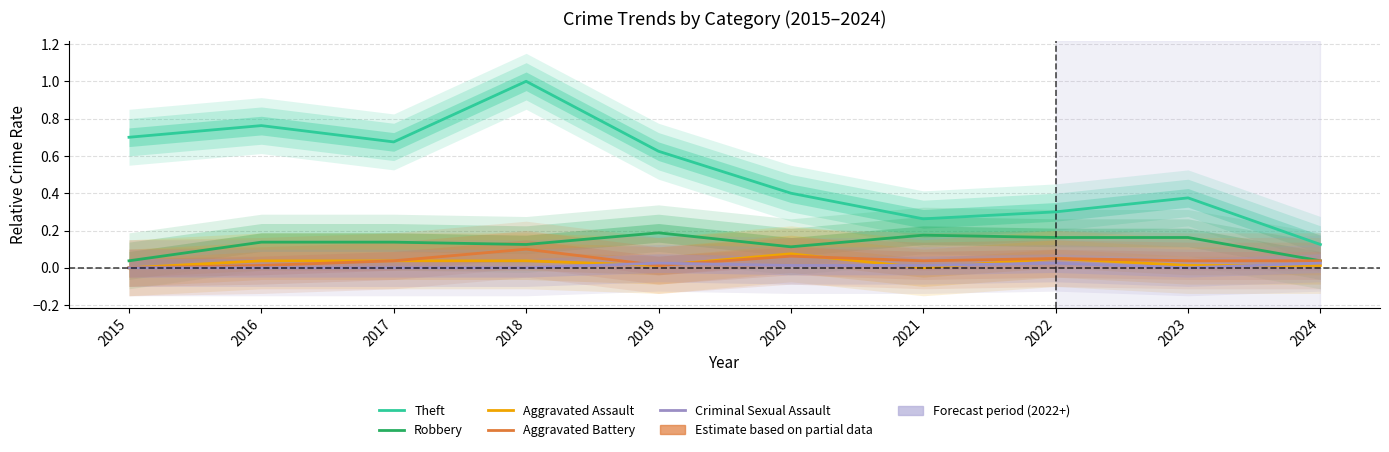

How many distinct data groups are displayed?

5